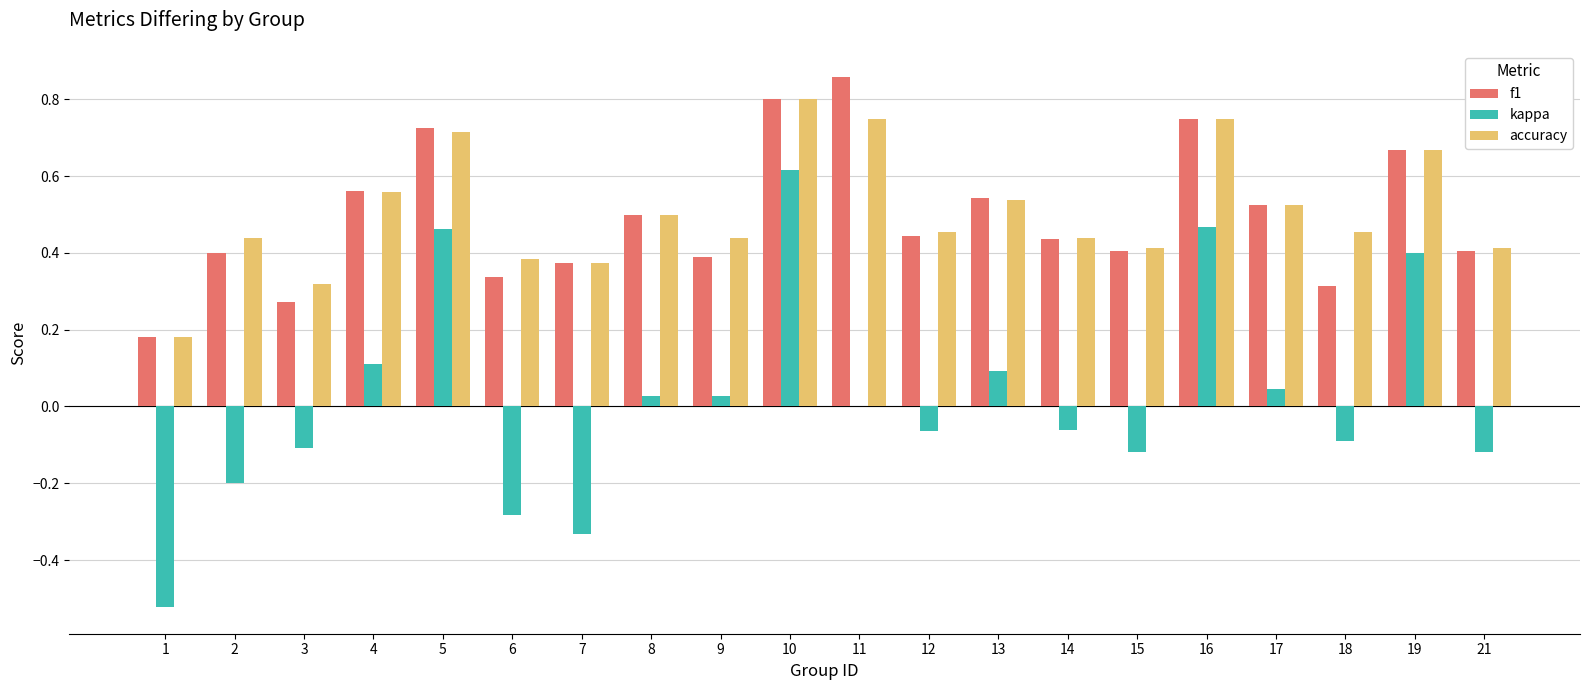

The accuracy series shows 0.5 at 17. True or false?

True